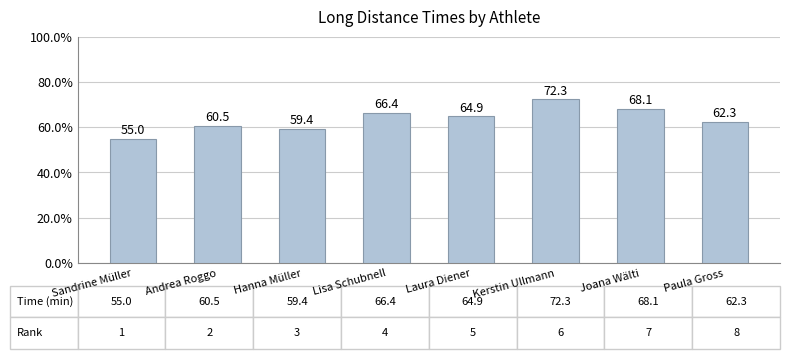

Reading left to right, what are all the values shown in this chart?

Sandrine Müller=55.0	Andrea Roggo=60.5	Hanna Müller=59.4	Lisa Schubnell=66.4	Laura Diener=64.9	Kerstin Ullmann=72.3	Joana Wälti=68.1	Paula Gross=62.3